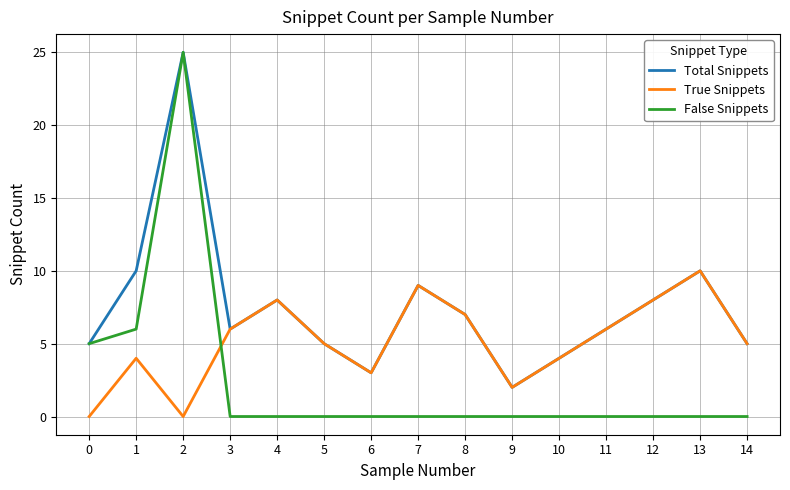

How many categories are shown in the chart?

15